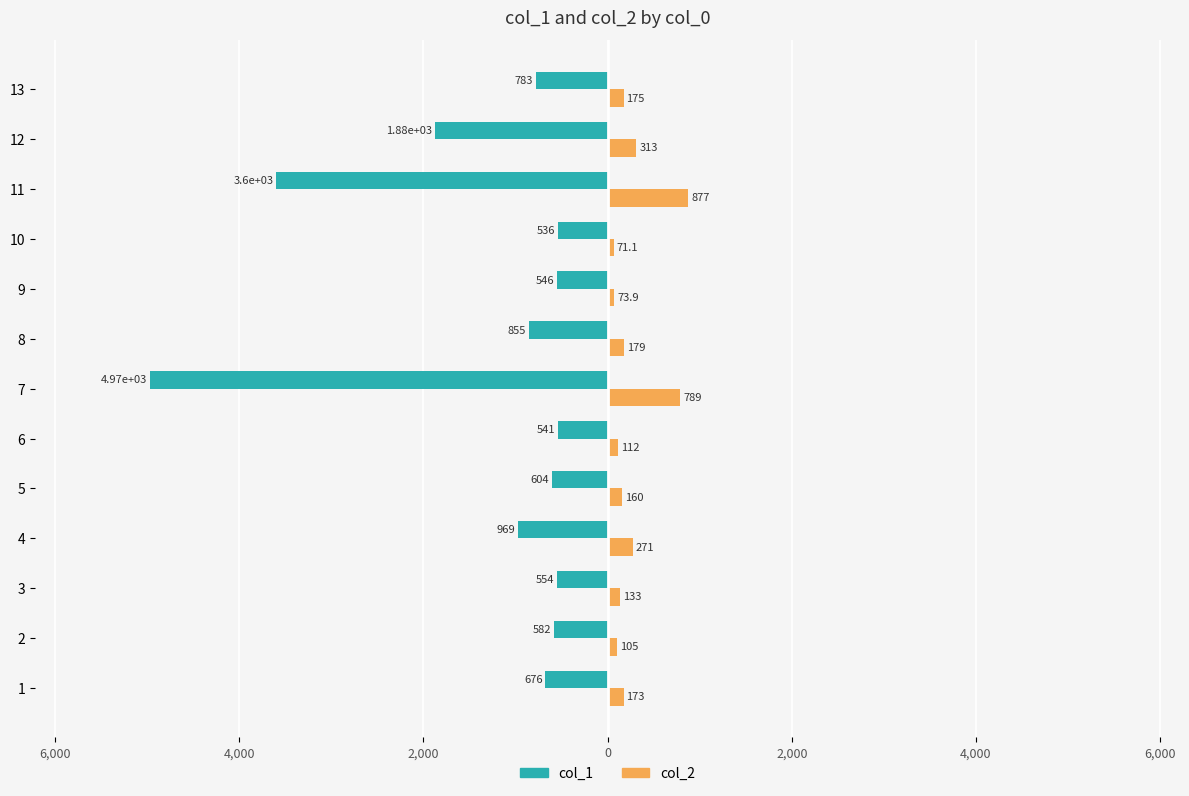

What are all the series names shown in the legend?

col_1, col_2